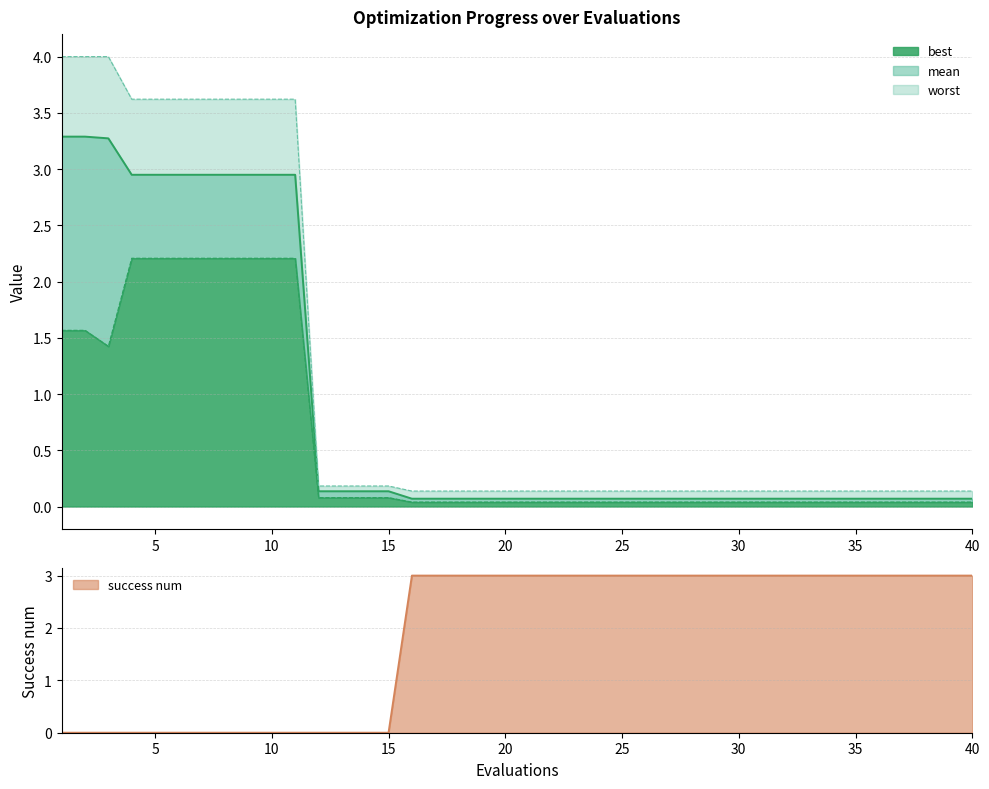

How many lines are shown in the chart?

4